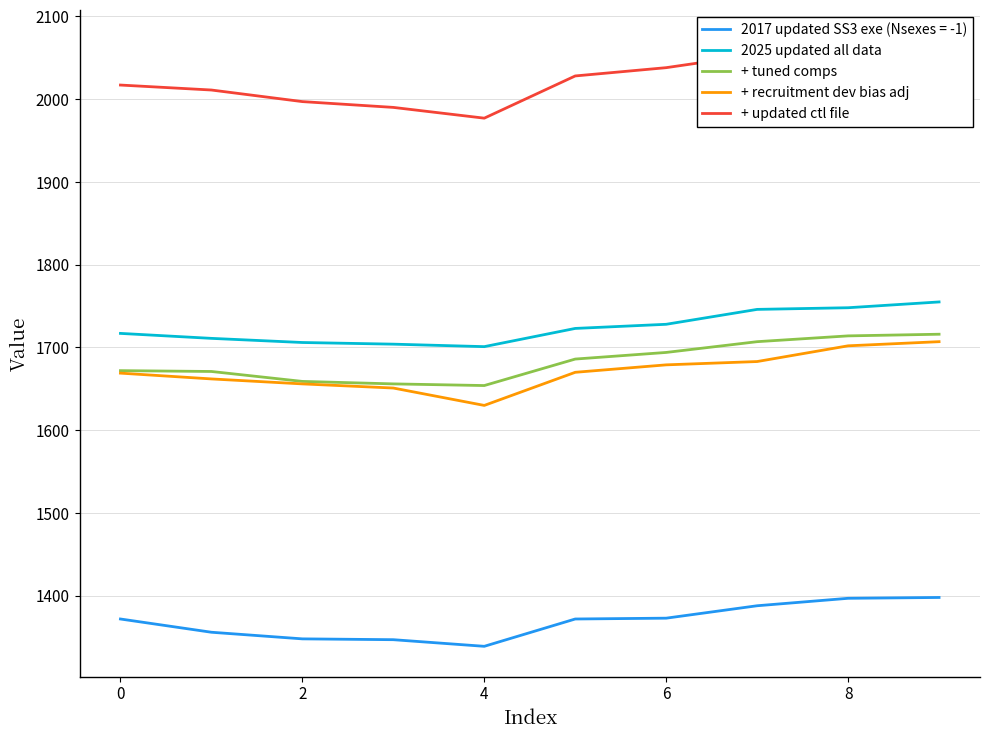

True or false: 2017 updated SS3 exe (Nsexes = -1) and 2025 updated all data cross at least once.

False